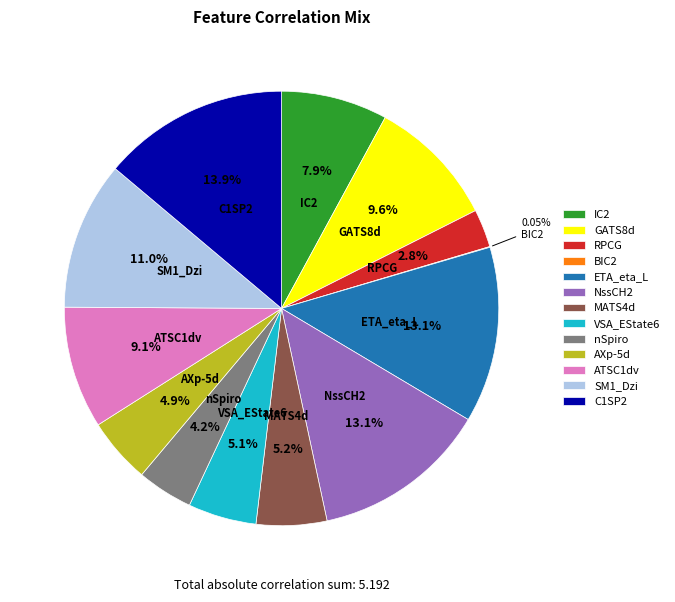

To the nearest percent, what is the average slice percentage?

8%